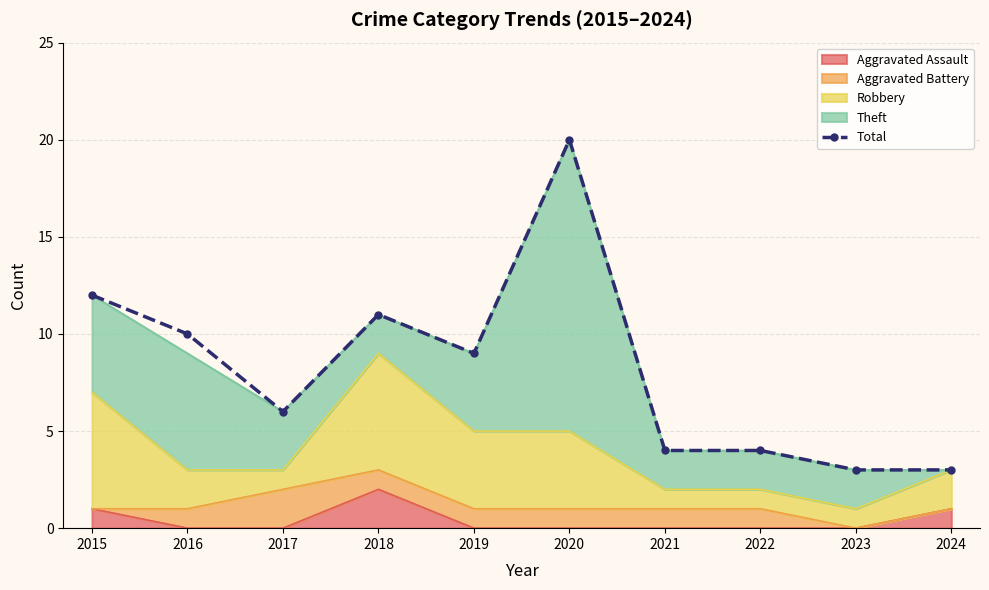

What is the smallest value displayed?

3